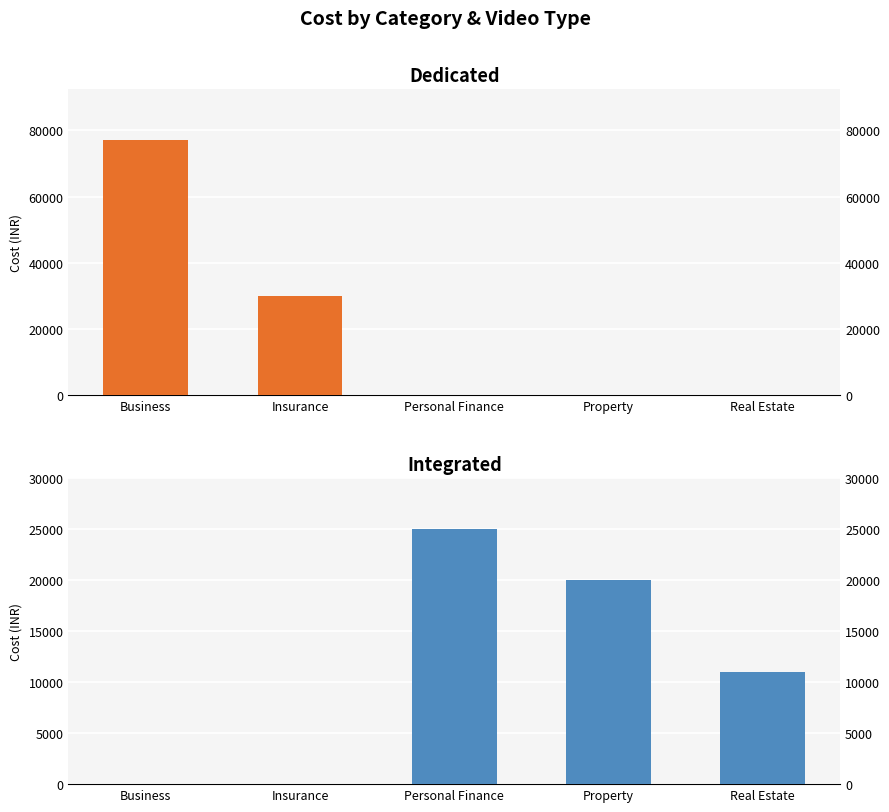

What is the highest value of the Integrated series?

25000